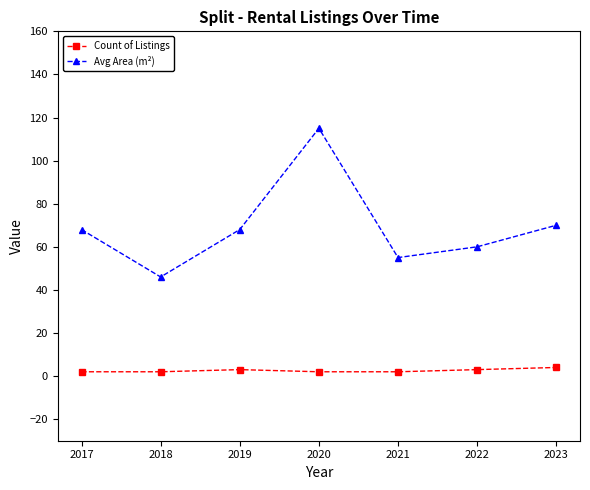

What is the greatest value displayed?

115